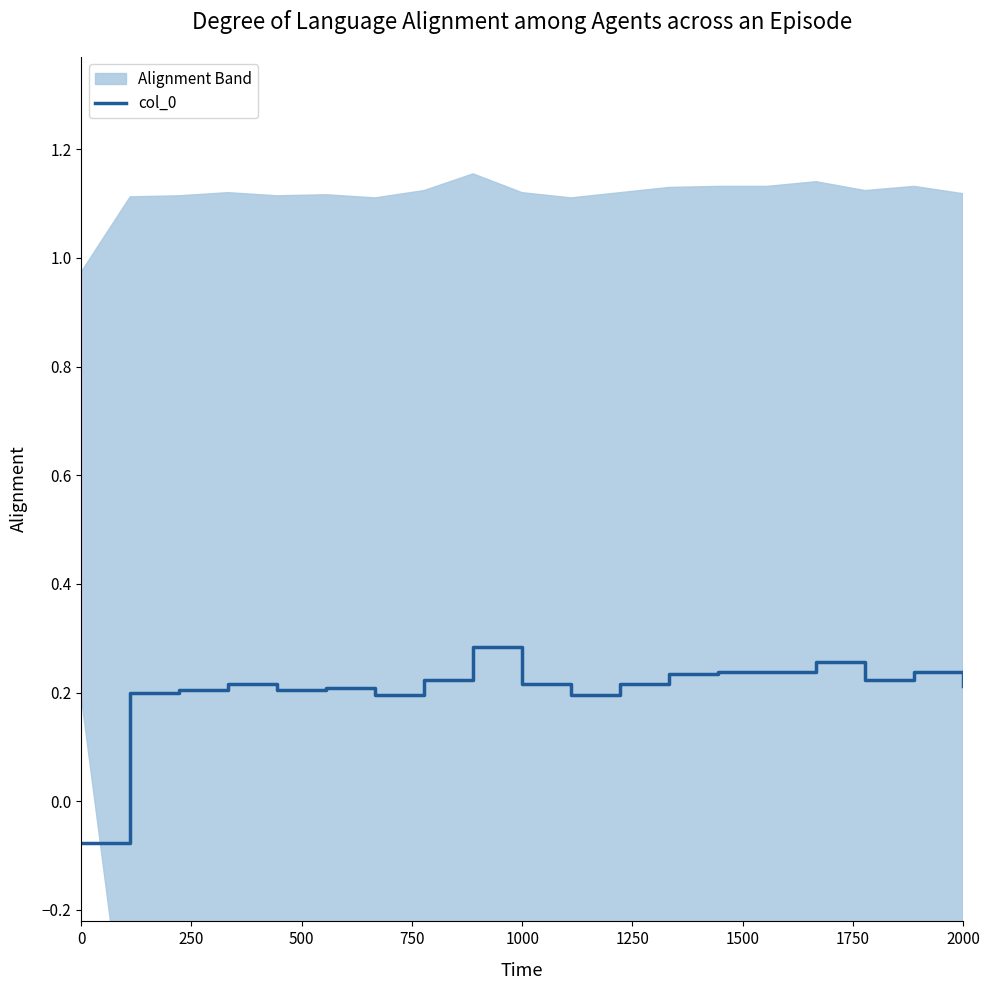

What is the value of the 3rd point from the left?

0.2